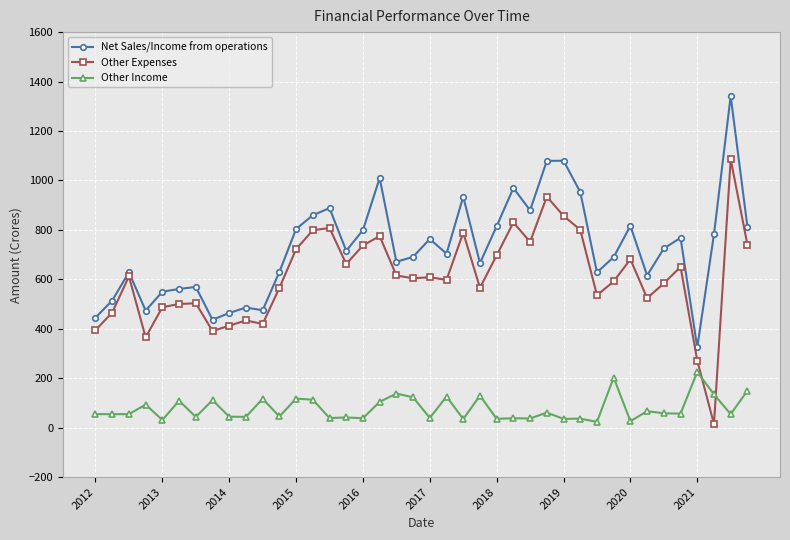

Rank the series by their maximum value, from lowest to highest.

Other Income, Other Expenses, Net Sales/Income from operations